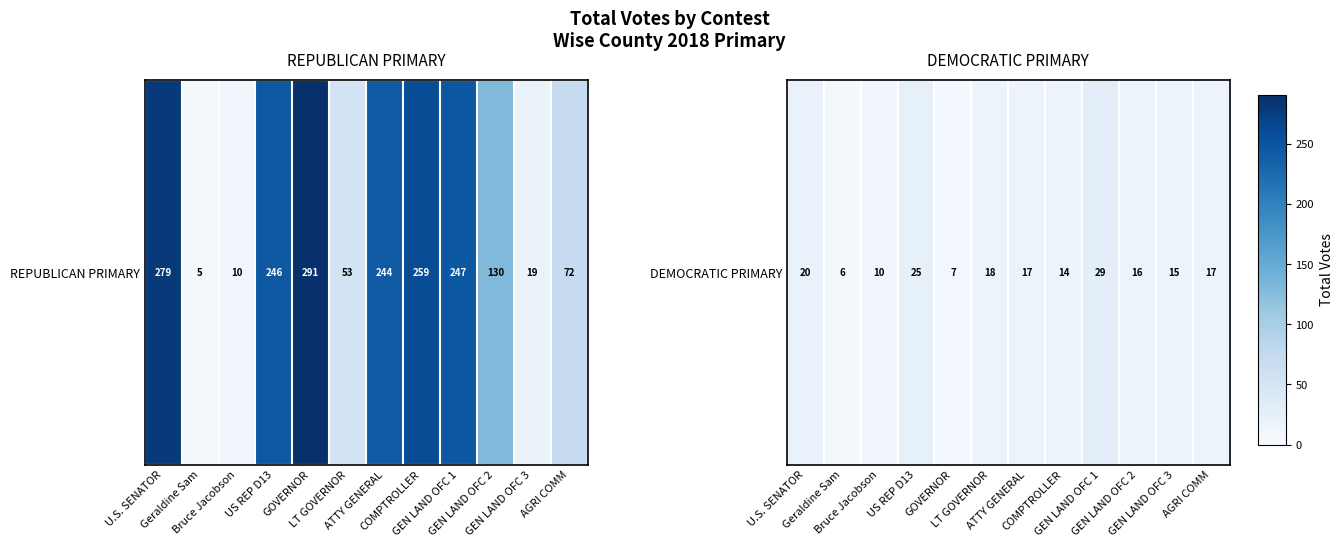

What is the sum of the values at US REP D13 and GEN LAND OFC 2?

41